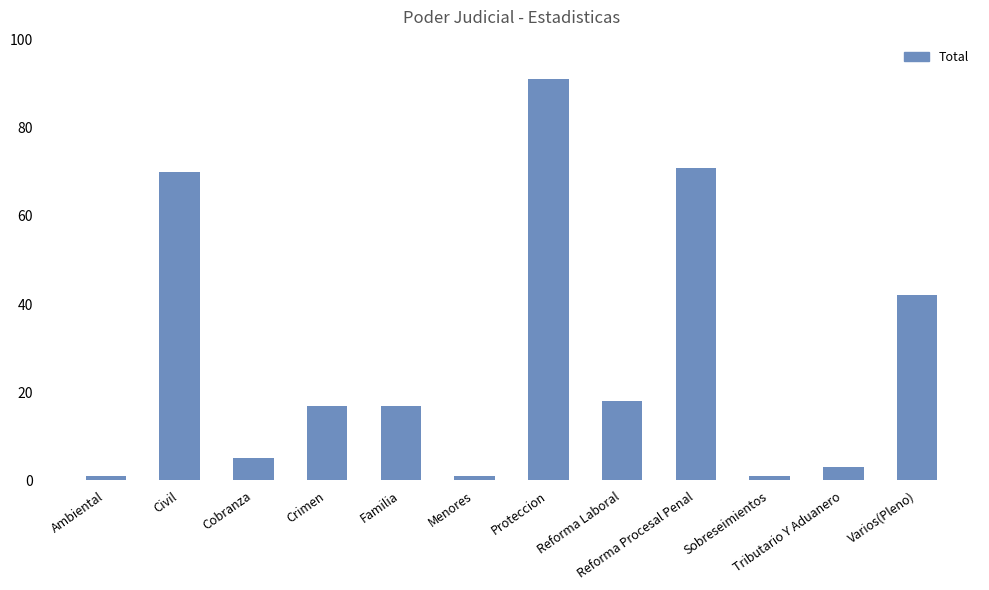

What is the smallest value displayed?

1